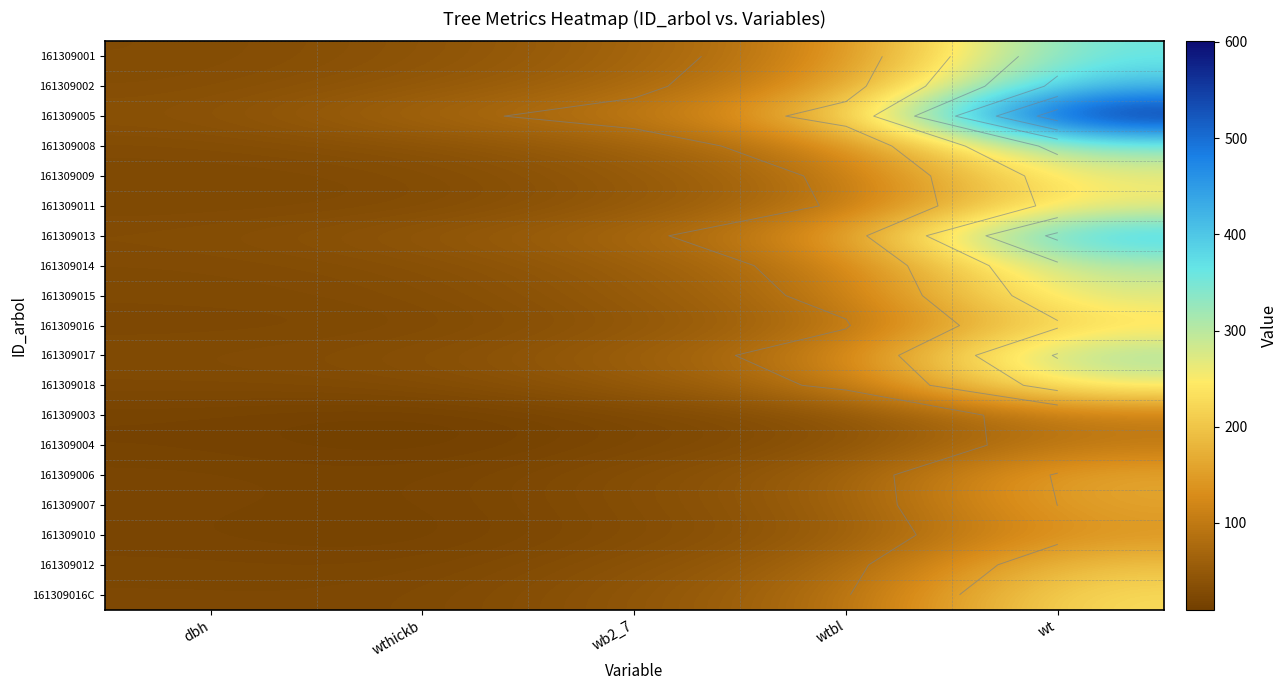

The value of 161309018 at wthickb is 49.3. True or false?

False